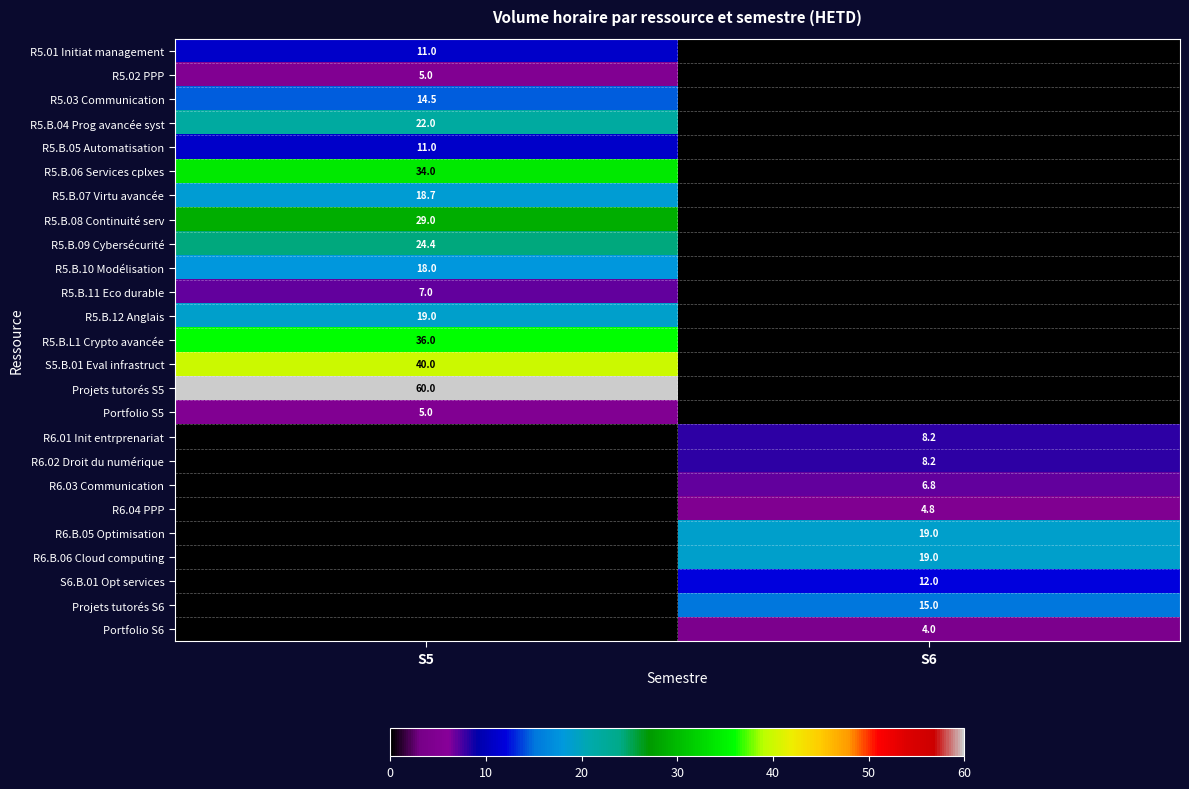

True or false: R5.01 Initiat management has a value of 14.9 at S5.

False